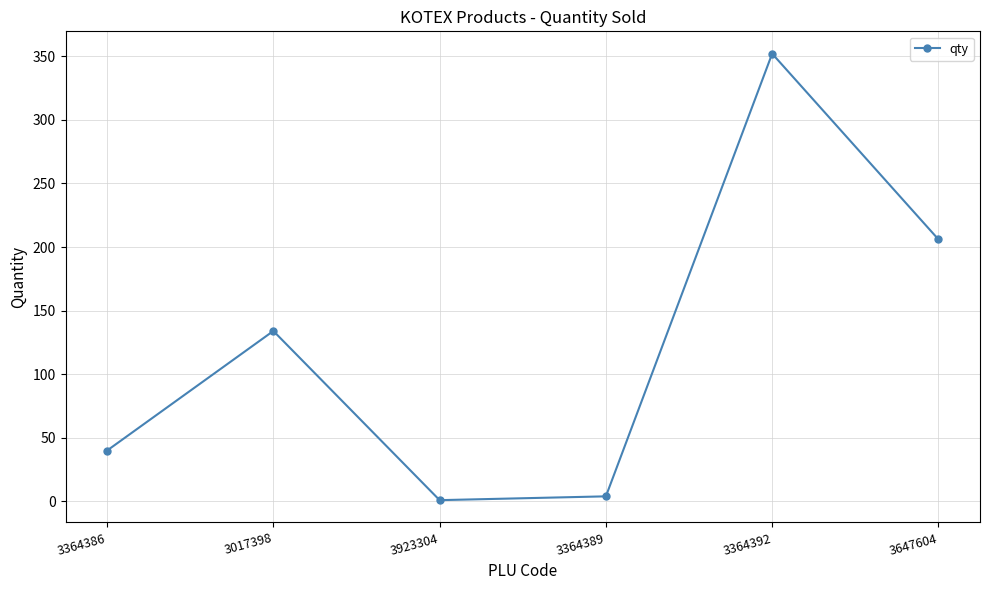

Which has a higher value, 3647604 or 3017398?

3647604